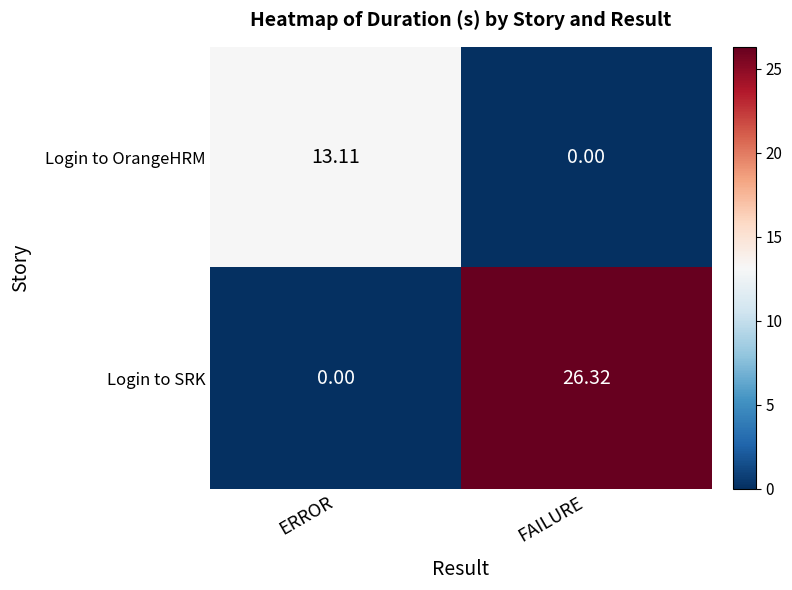

Which series has the widest spread of values?

Login to SRK